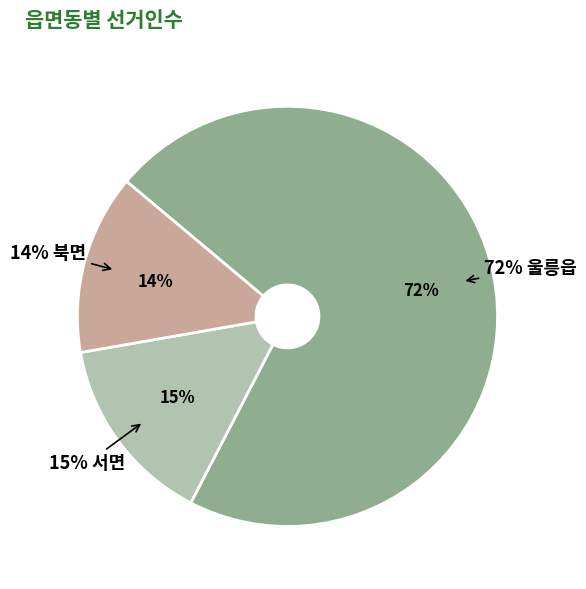

What is the smallest slice in the pie chart?

북면